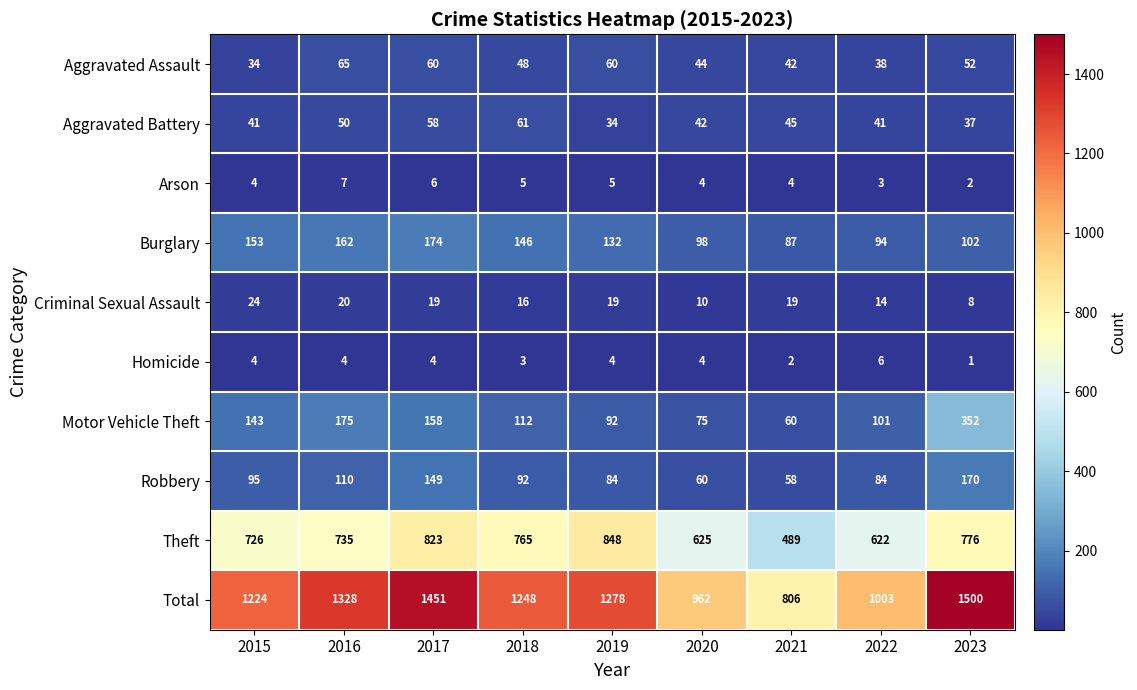

Which label corresponds to the smallest value in the chart?

2023